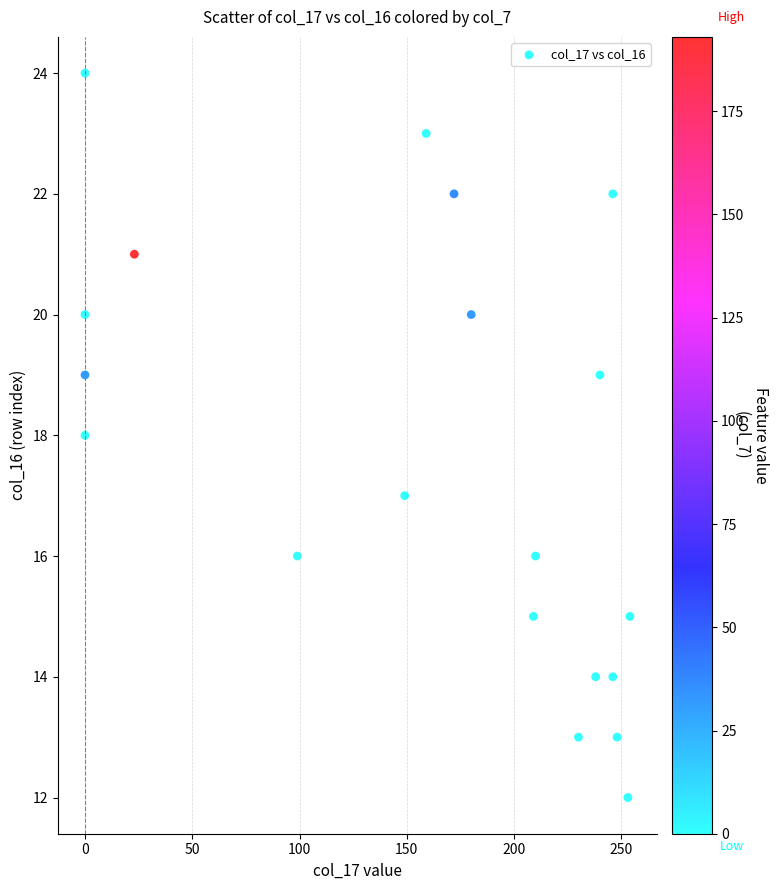

What is the range of Y values (max minus min)?

12